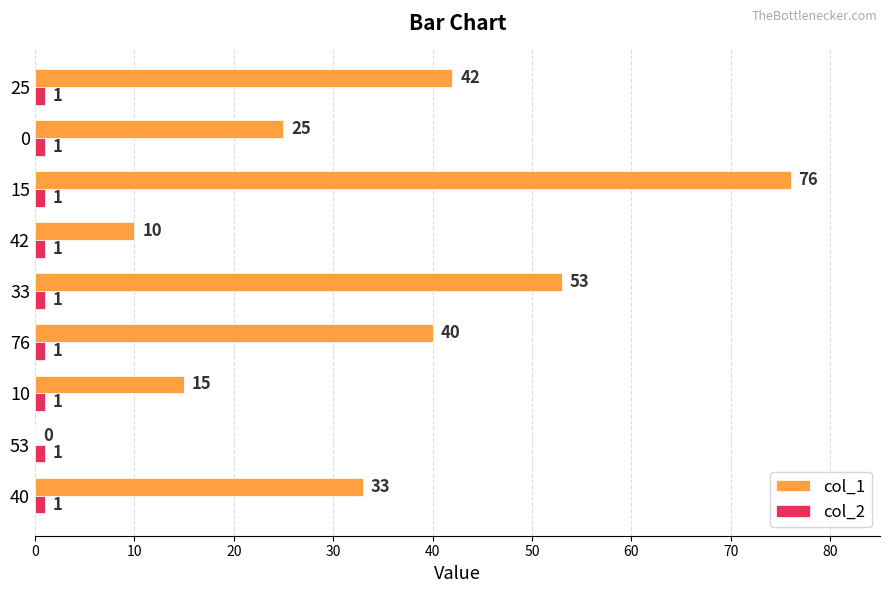

The col_1 series shows 33 at 40. True or false?

True